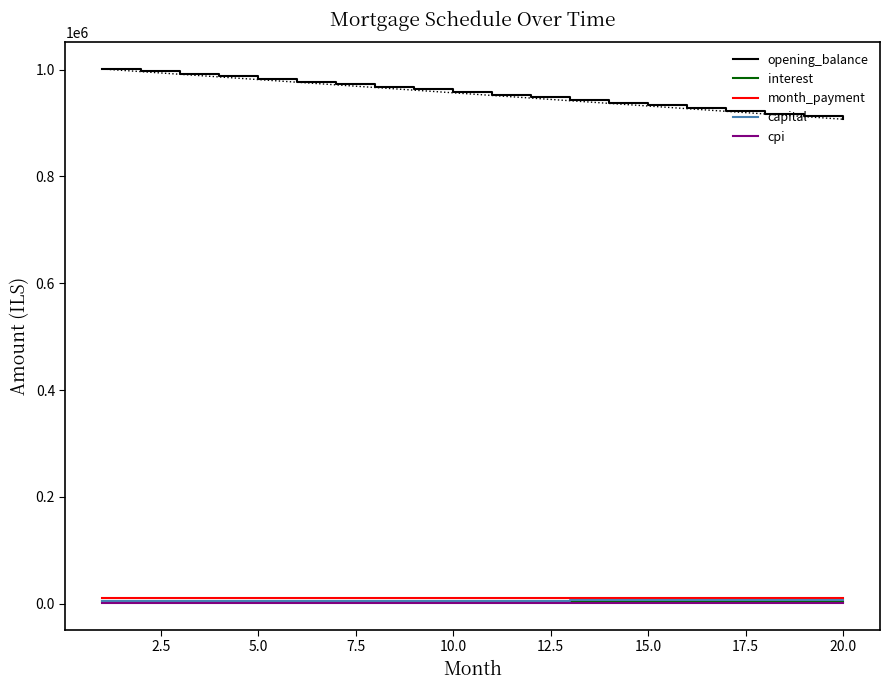

What are all the series names shown in the legend?

opening_balance, interest, month_payment, capital, cpi